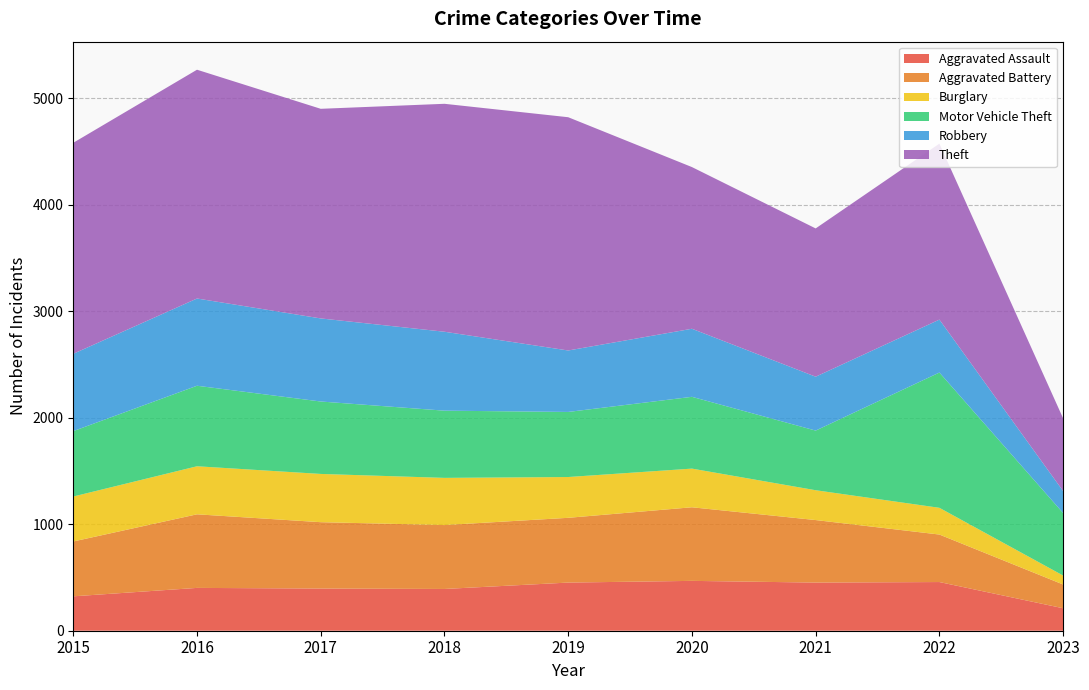

Reading left to right, what are all the values shown in this chart?

Aggravated Assault: 323	402	396	392	452	468	452	457	211
Aggravated Battery: 515	691	623	600	608	691	587	446	223
Burglary: 422	451	453	443	383	363	280	251	84
Motor Vehicle Theft: 614	756	680	631	611	674	560	1270	587
Robbery: 726	819	780	741	577	639	506	497	206
Theft: 1981	2148	1968	2140	2190	1518	1392	1652	683